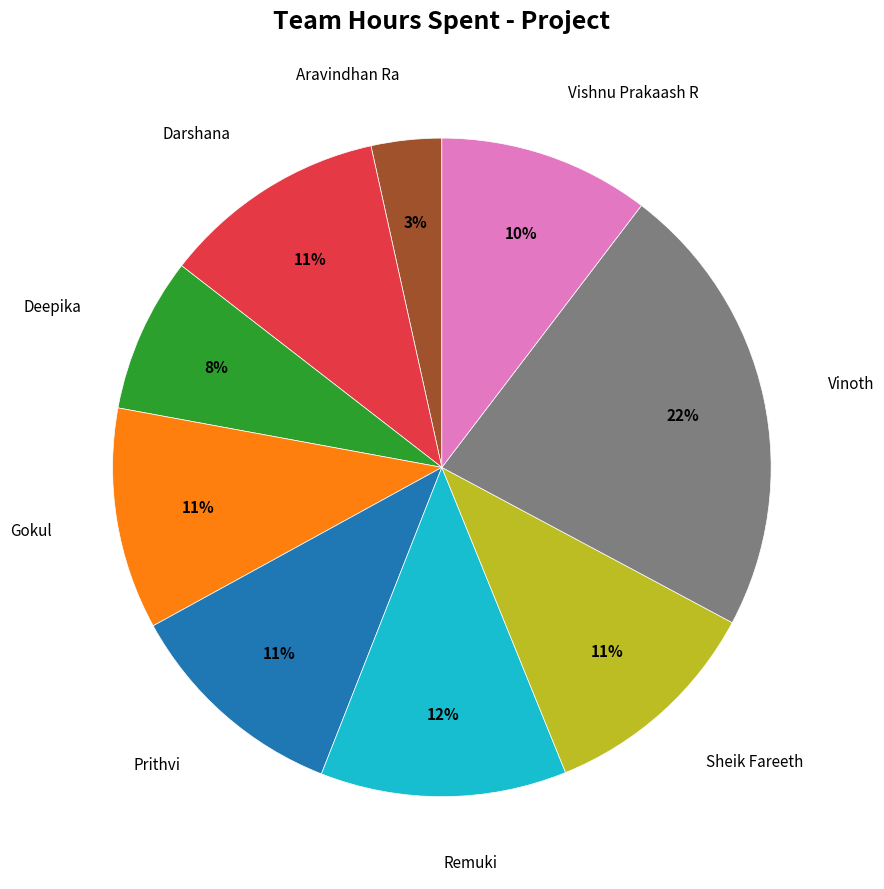

Is there any slice that represents more than half of the pie?

No